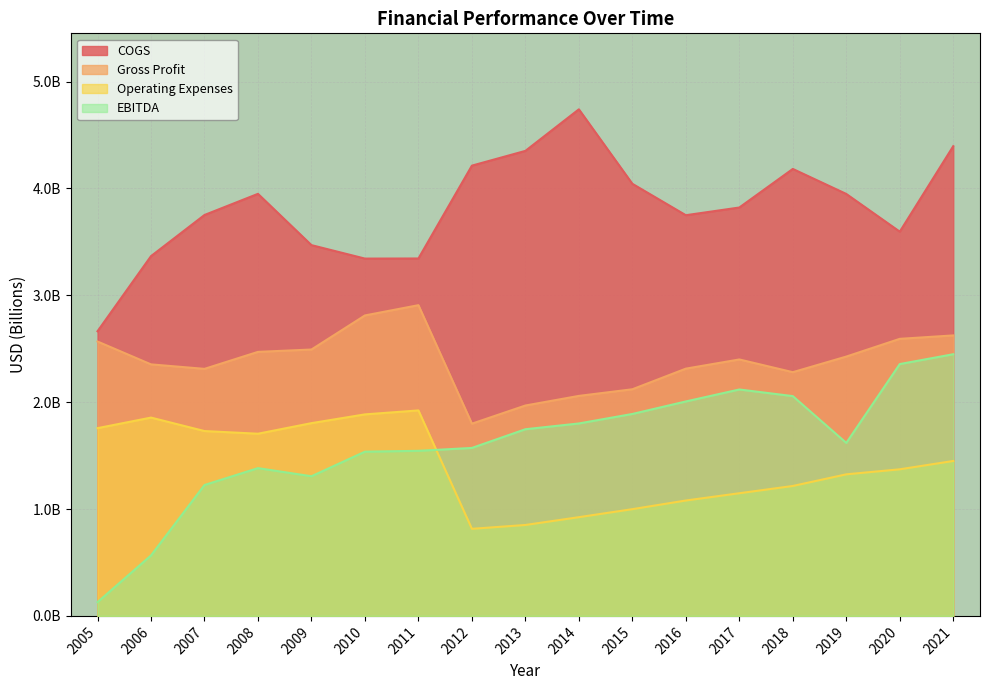

What is the average value of the EBITDA series?

1.6